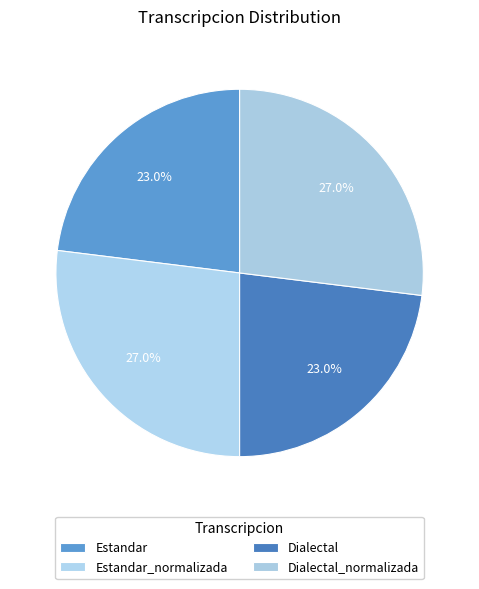

True or false: Dialectal accounts for 23% of the total.

True